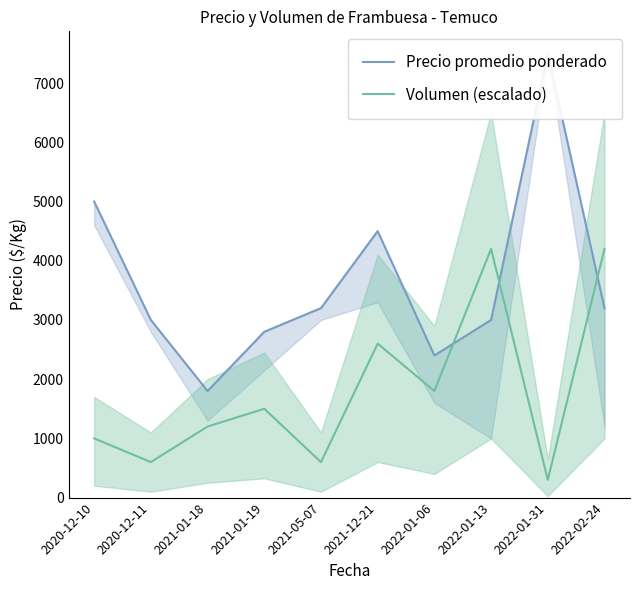

What is the sum of all Precio promedio ponderado values?

36400